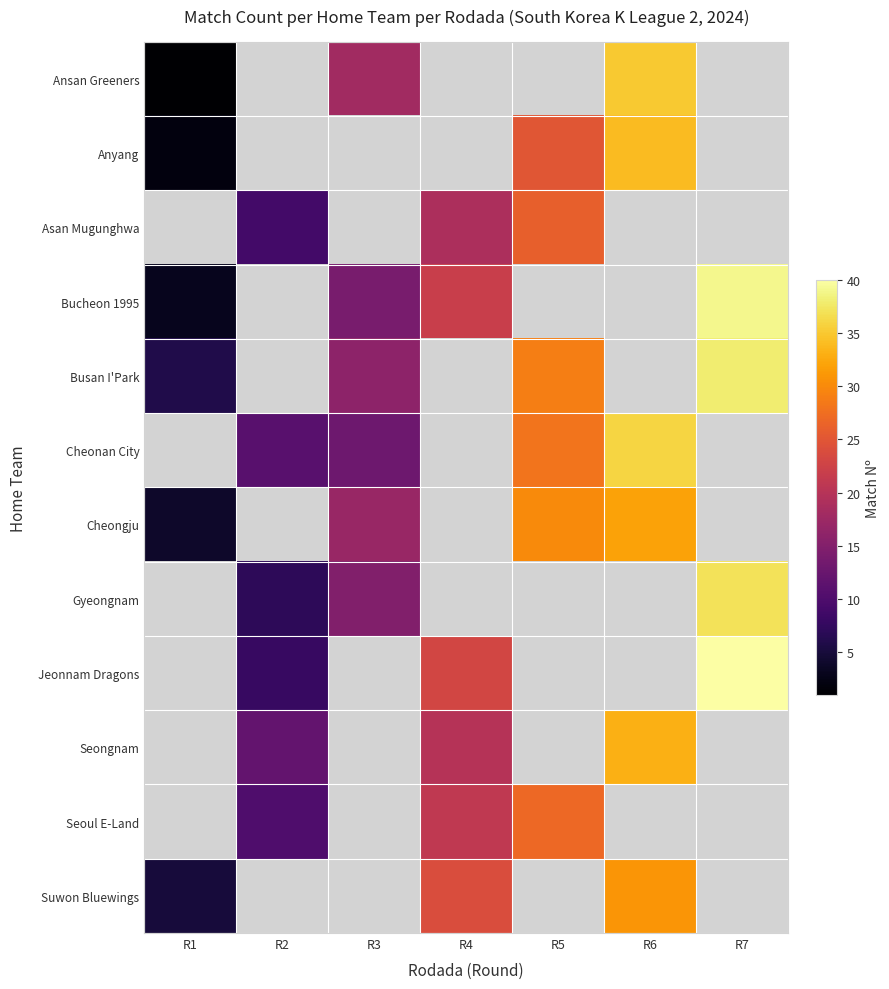

Is it true that Seoul E-Land equals 21.0 at R4?

True